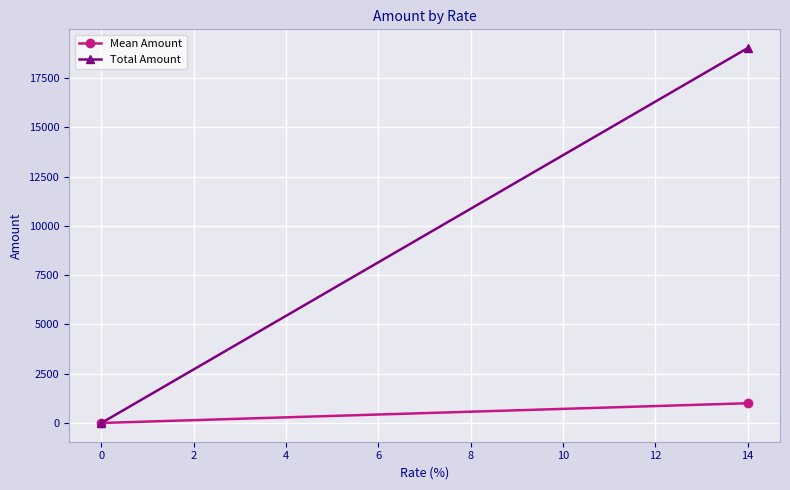

Reading left to right, list all the values displayed in this chart.

Mean Amount: 0.0	1001.5
Total Amount: 0.0	19029.2